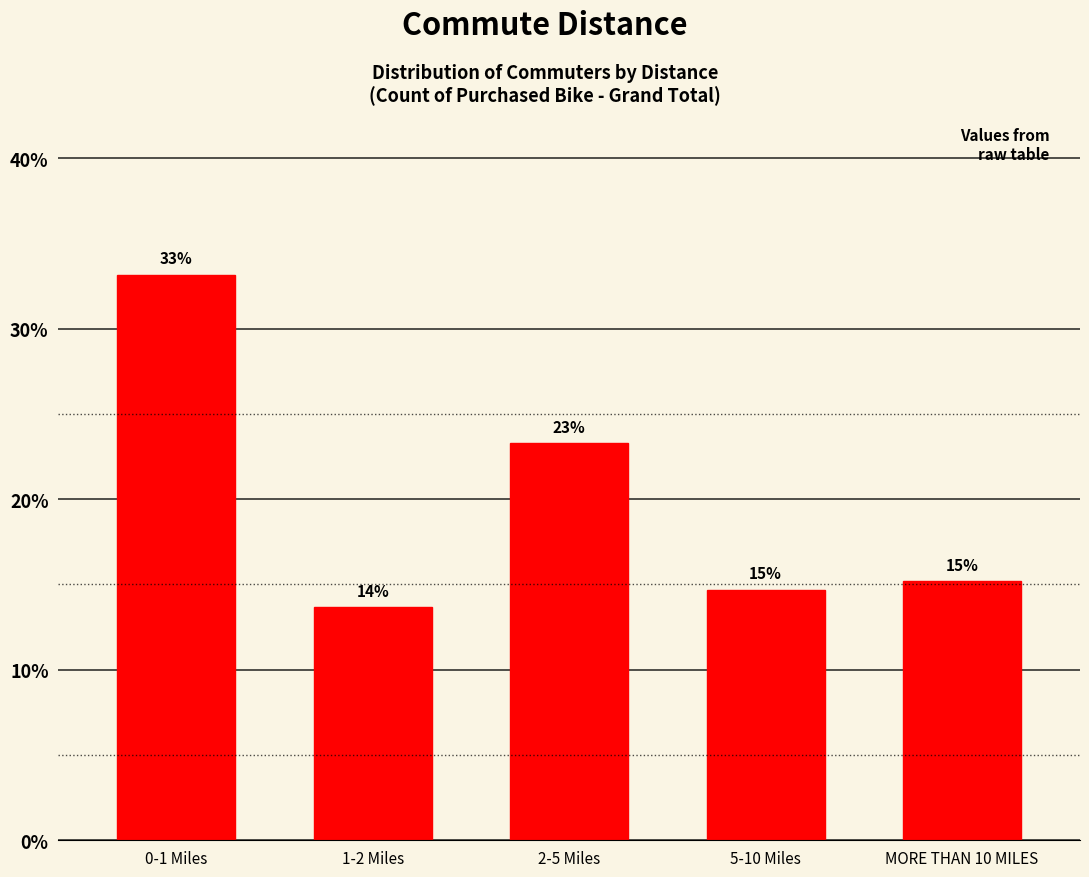

Does the chart contain any negative values?

No